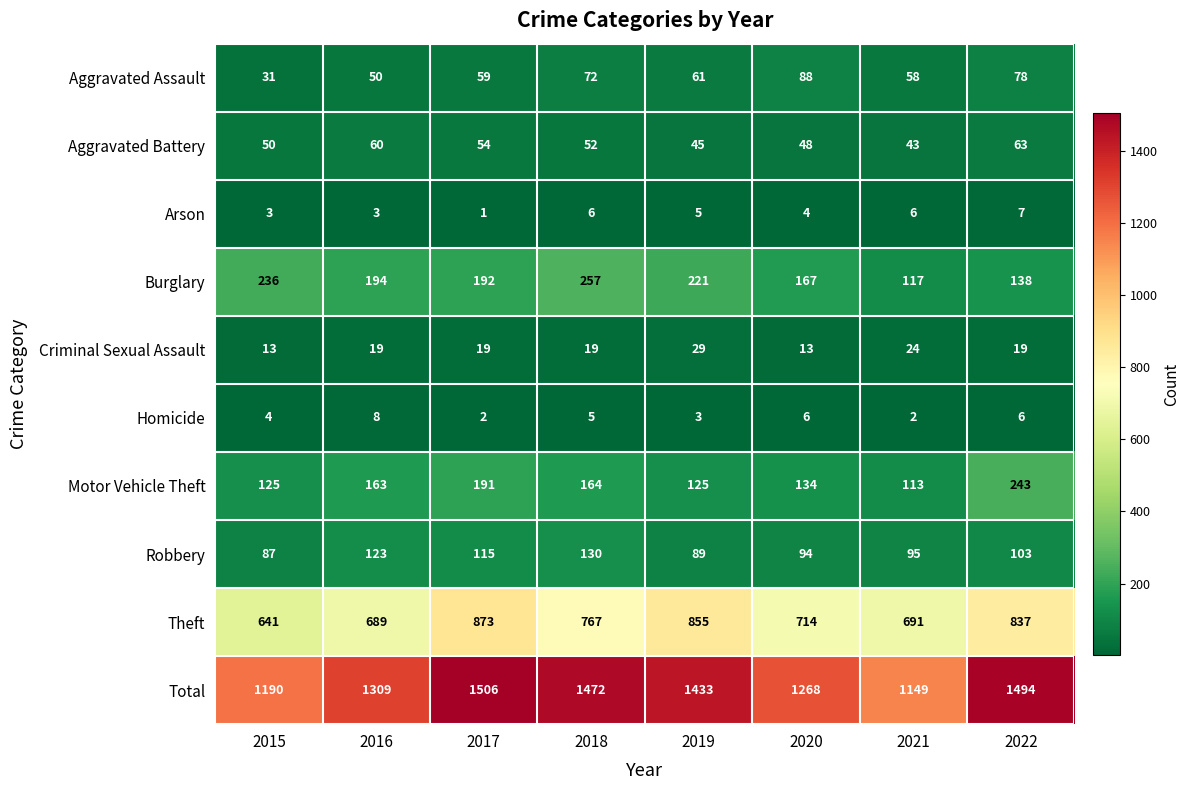

Where does the Arson series first go above 5?

2018